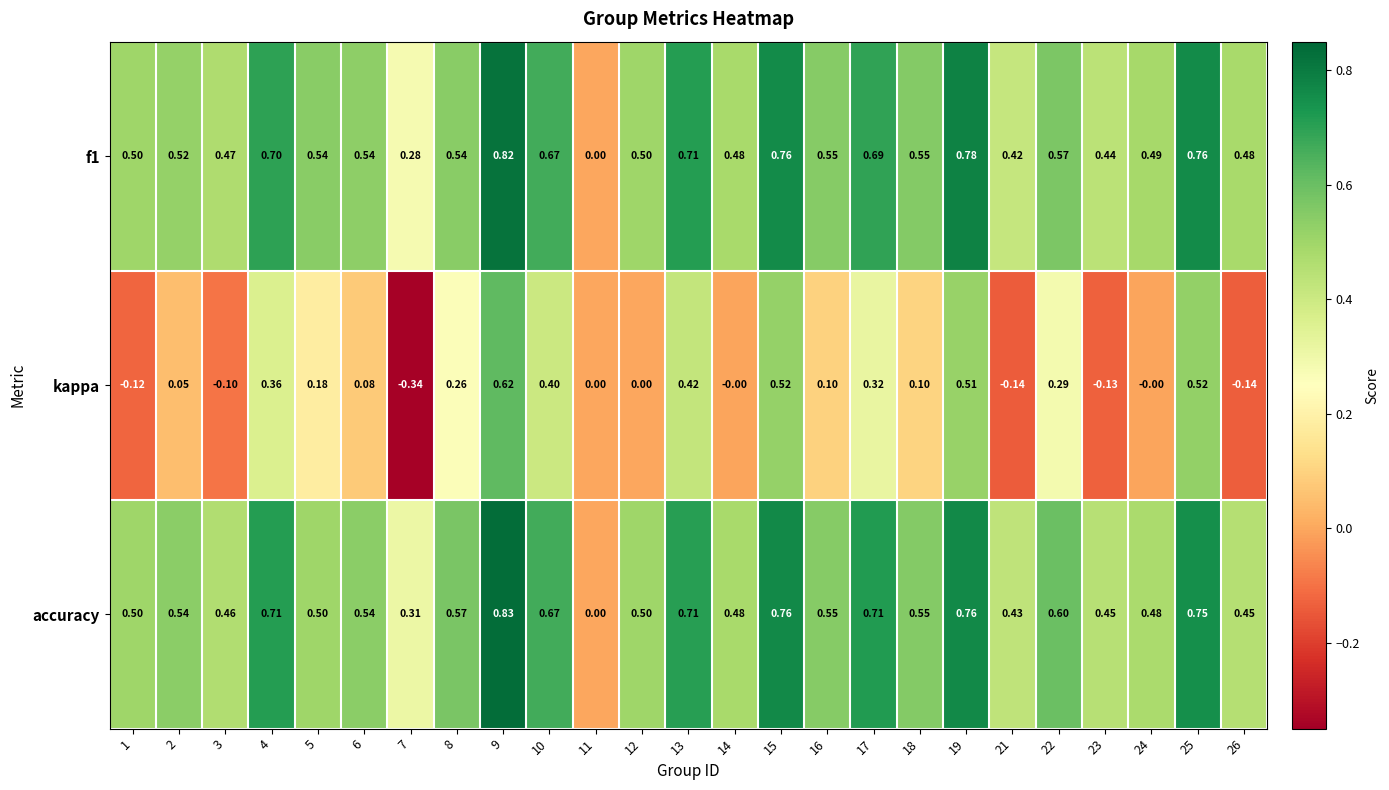

Is the value of f1 at 18 greater than the value of accuracy at 23?

Yes